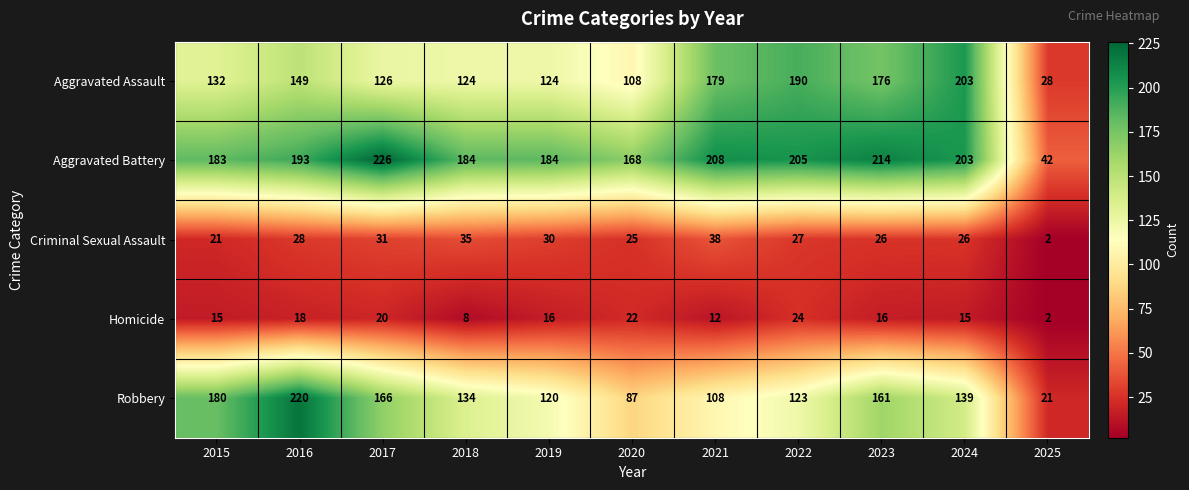

What is the difference between the maximum and second lowest values in the Robbery series?

133